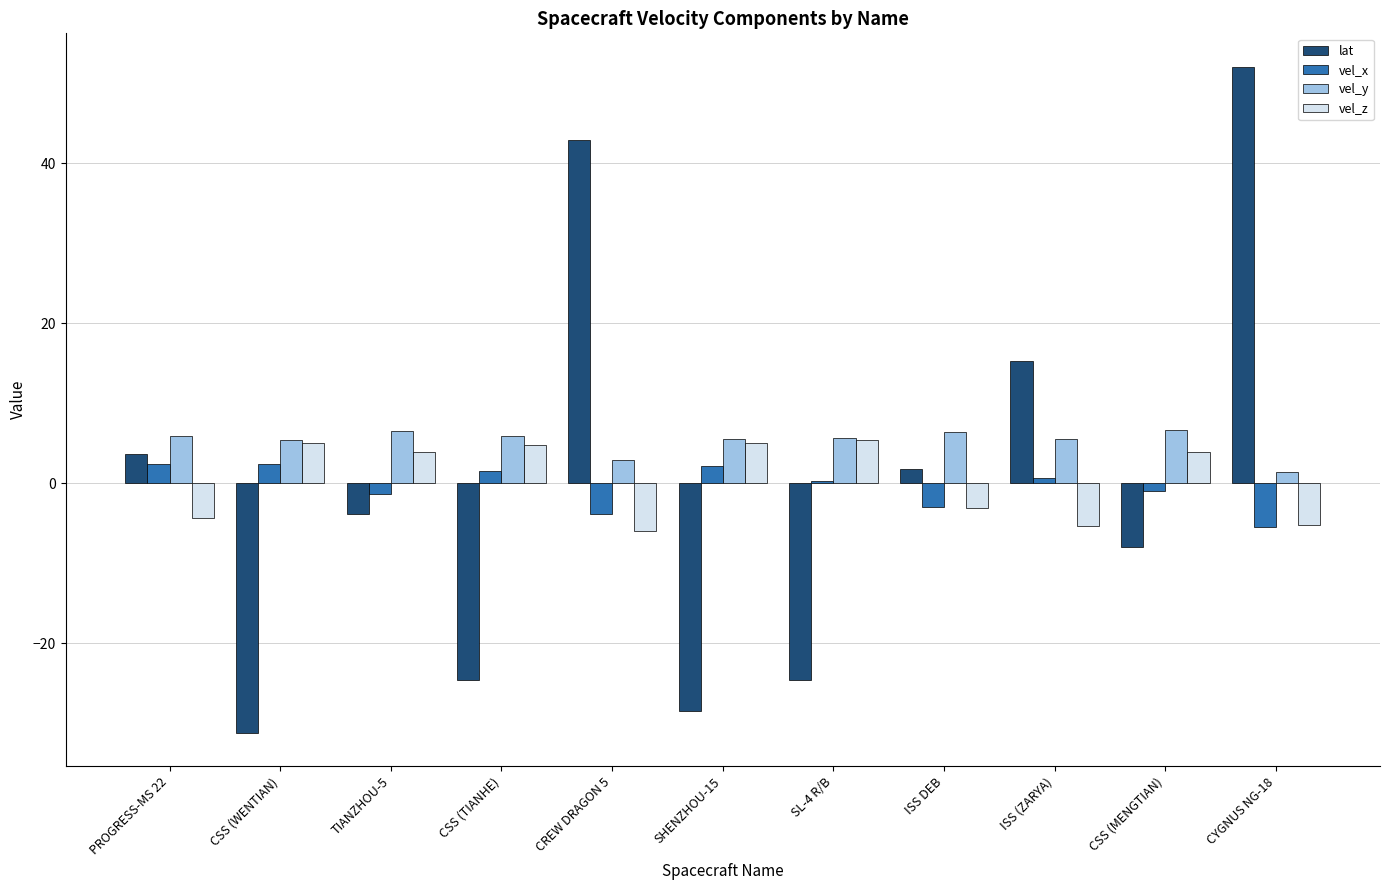

What is the average value of the lat series?

-0.5